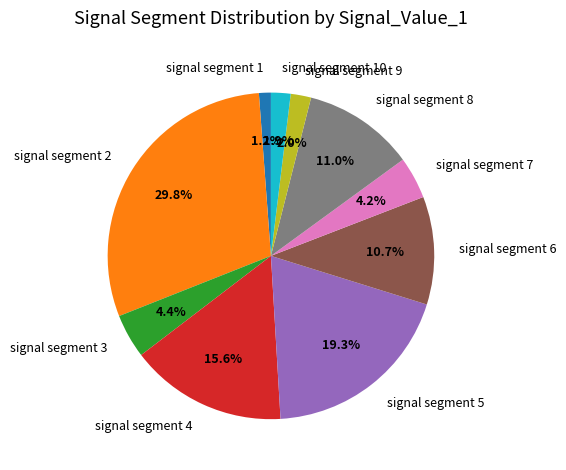

What percentage do signal segment 9 and signal segment 3 together represent?

6.4%